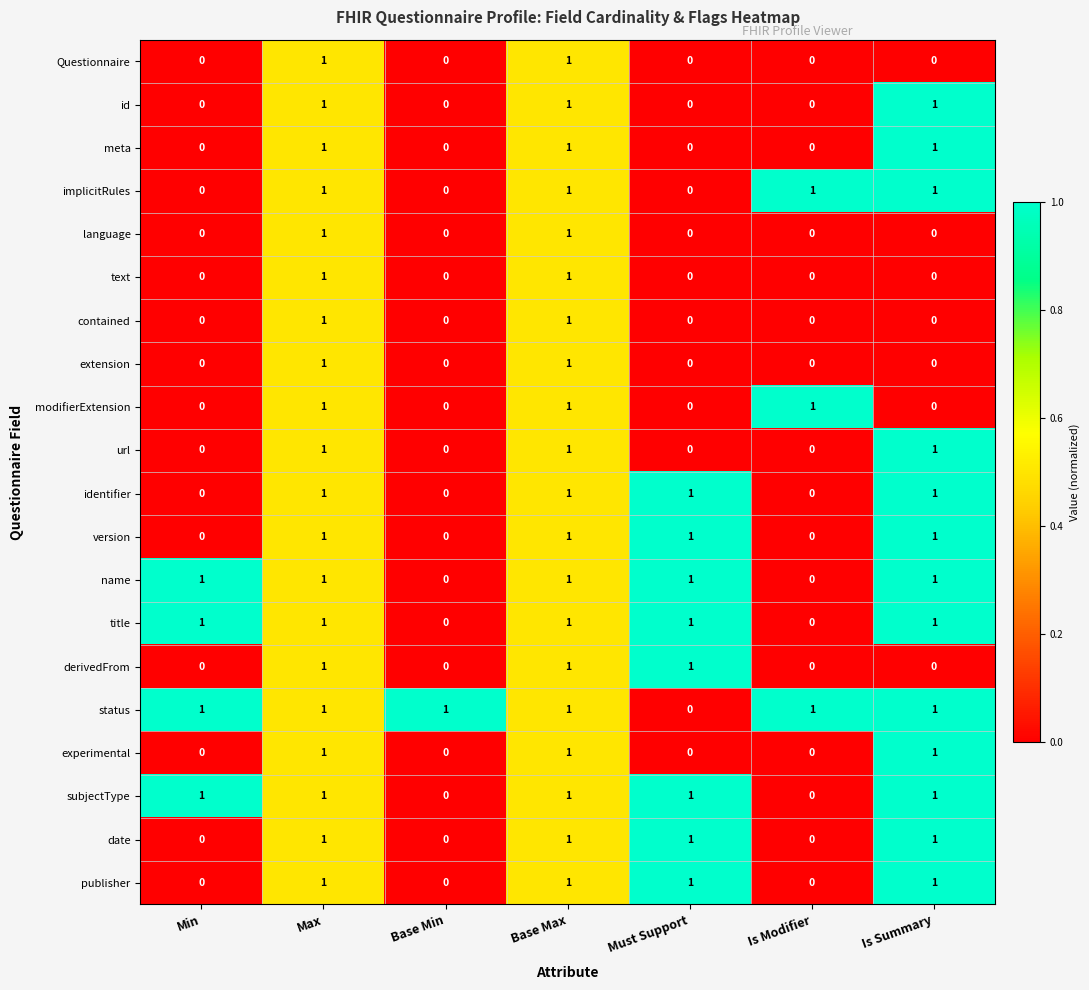

What is the sum of all url values?

3